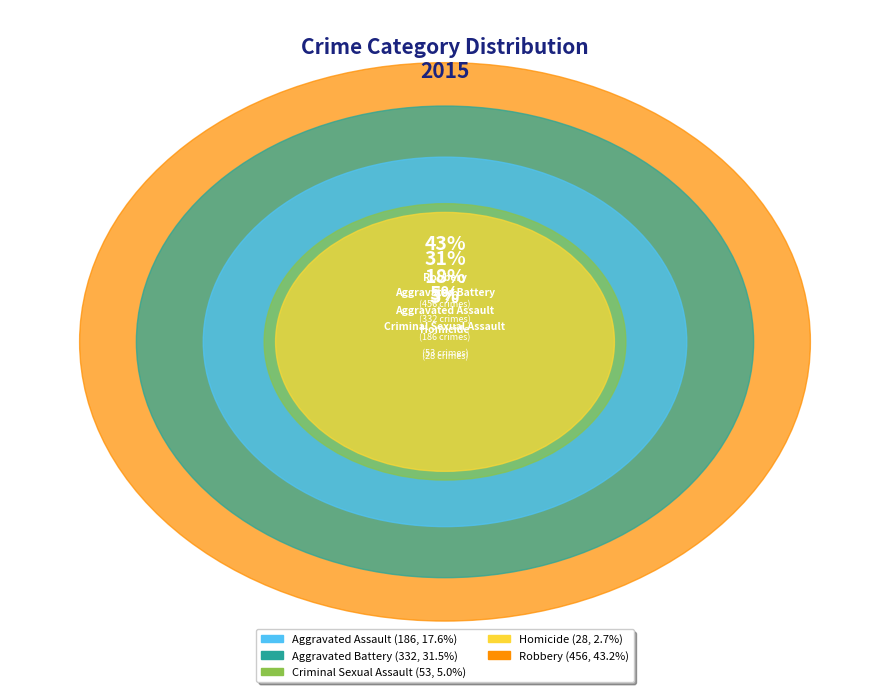

What percentage is NOT represented by Aggravated Battery?

68.5%